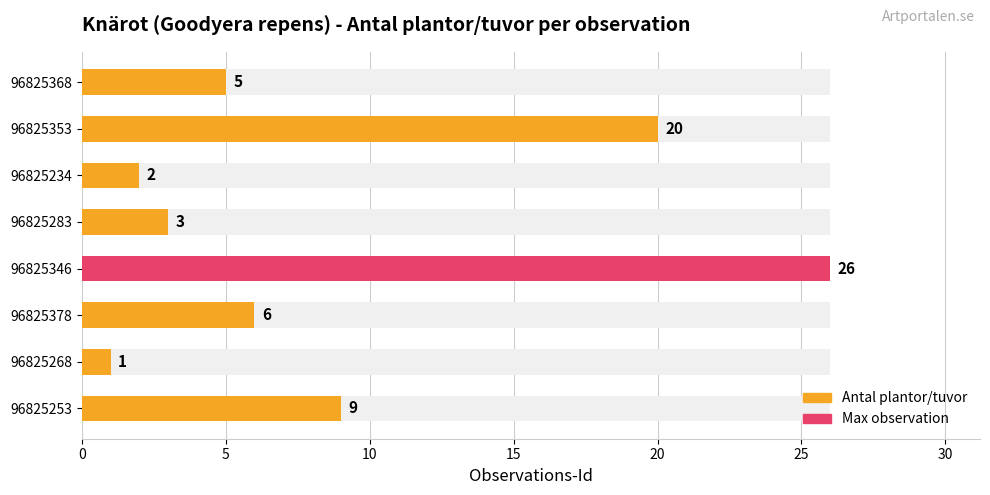

How many series are shown in this chart?

1